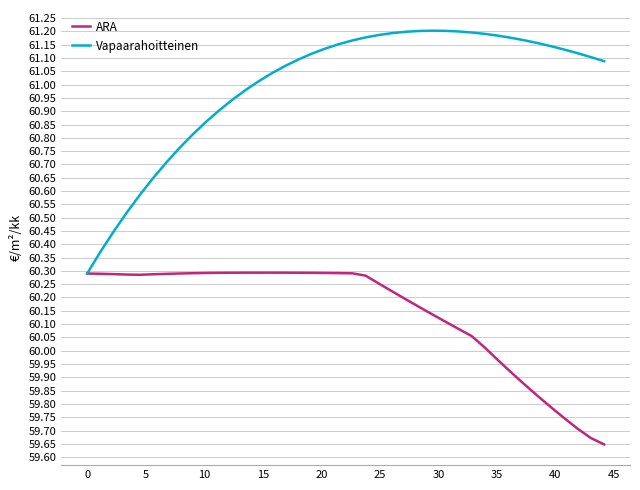

What are all the series names shown in the legend?

ARA, Vapaarahoitteinen